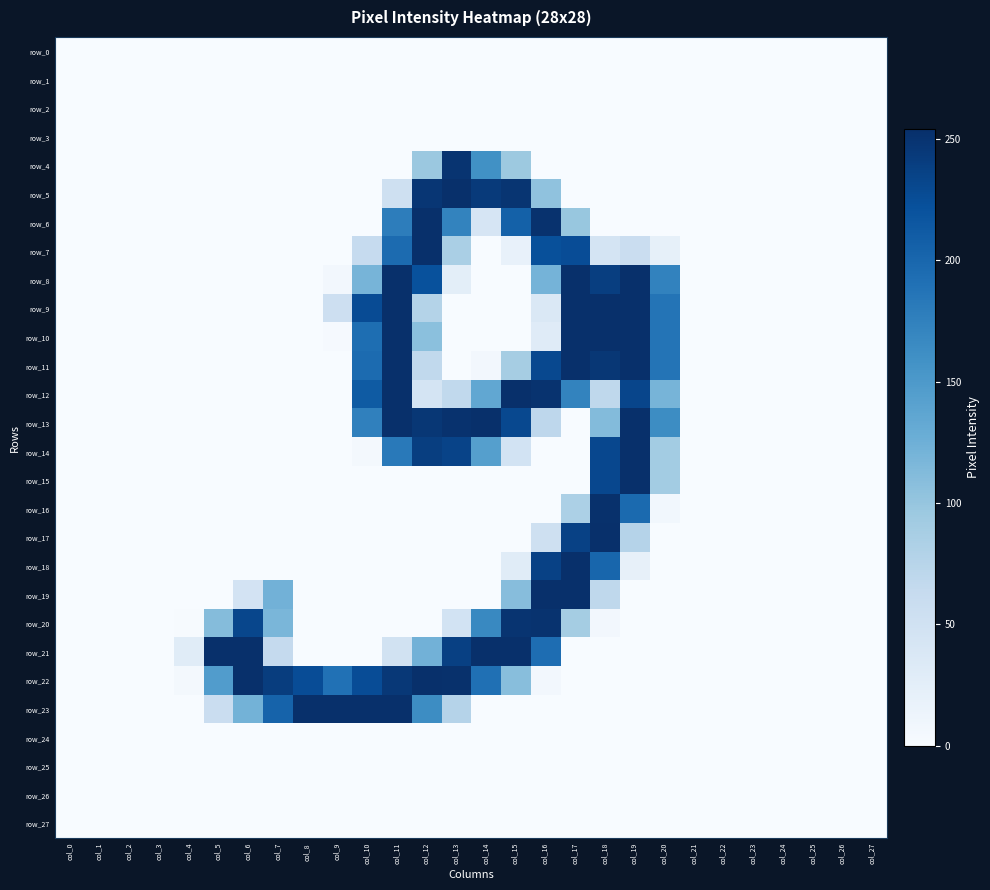

Rank the categories by row_16 value from lowest to highest.

col_0, col_1, col_2, col_3, col_4, col_5, col_6, col_7, col_8, col_9, col_10, col_11, col_12, col_13, col_14, col_15, col_16, col_21, col_22, col_23, col_24, col_25, col_26, col_27, col_20, col_17, col_19, col_18